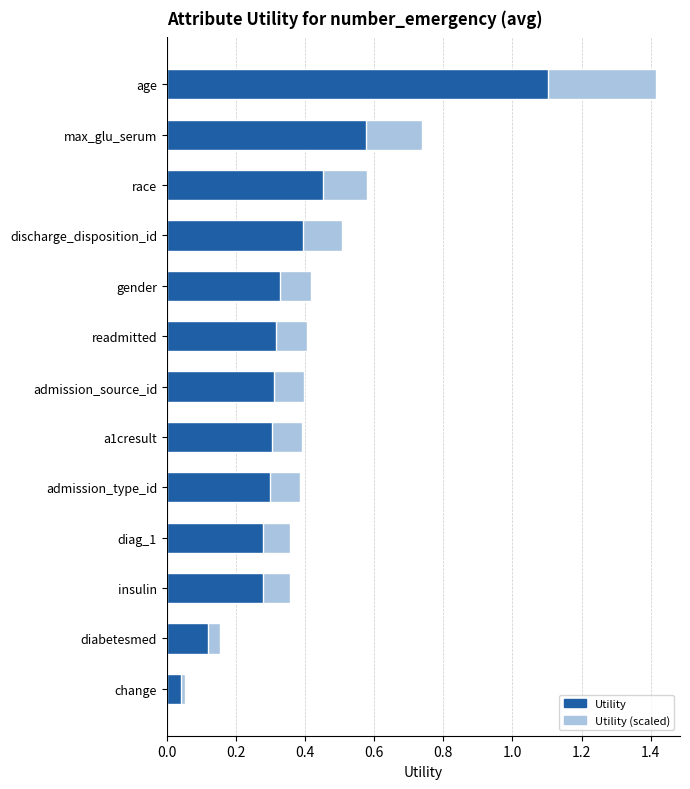

How many bars are there in each group?

2